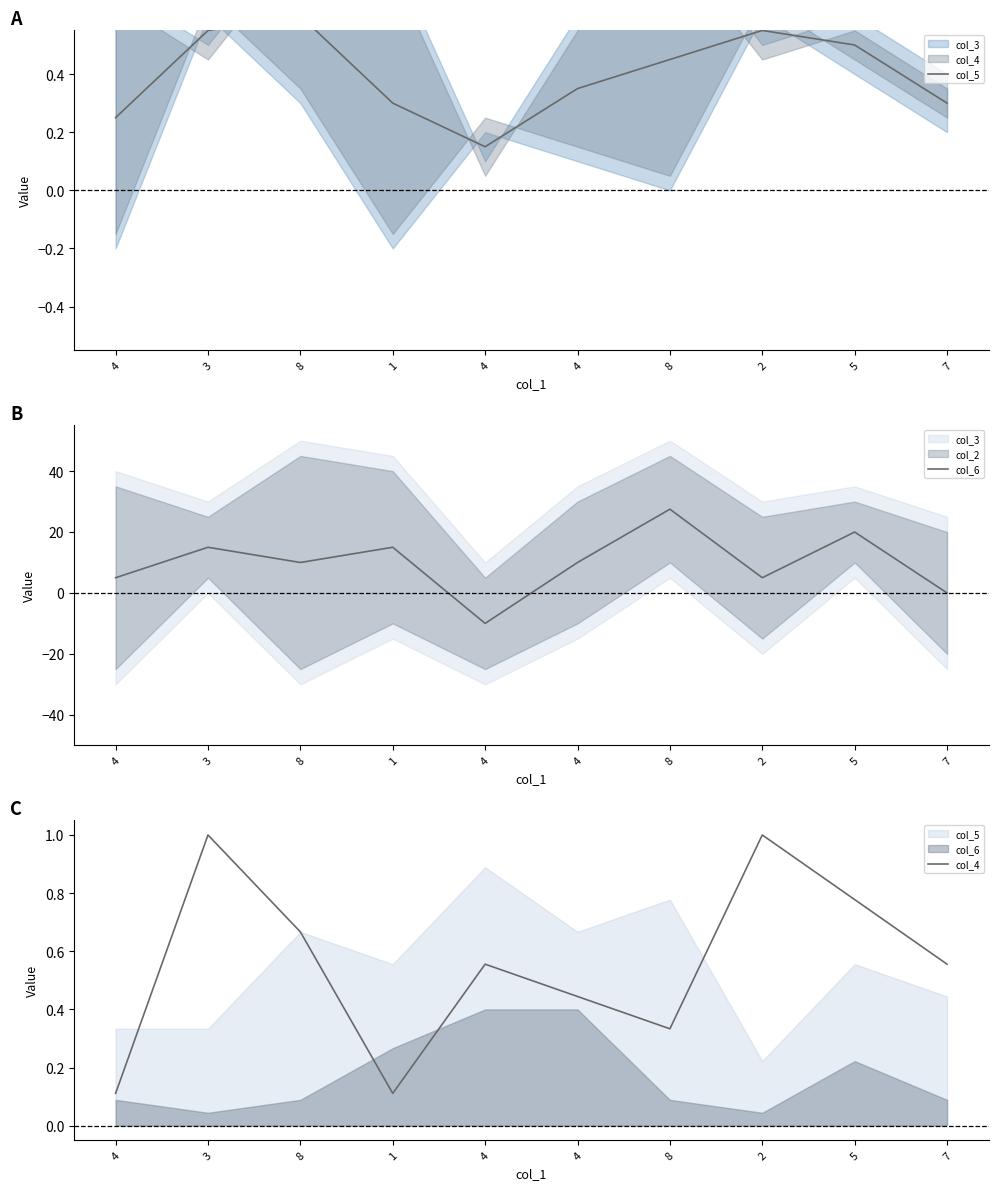

Between 4 and 8, which is larger?

8